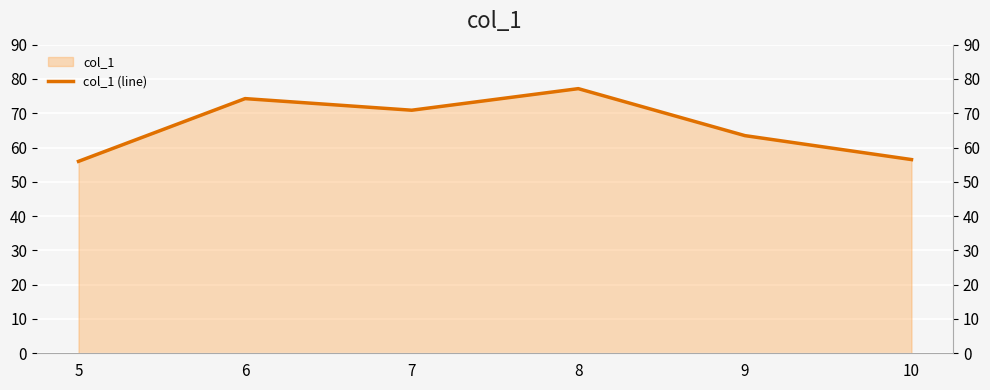

What is the value of the 1st point from the left?

56.0